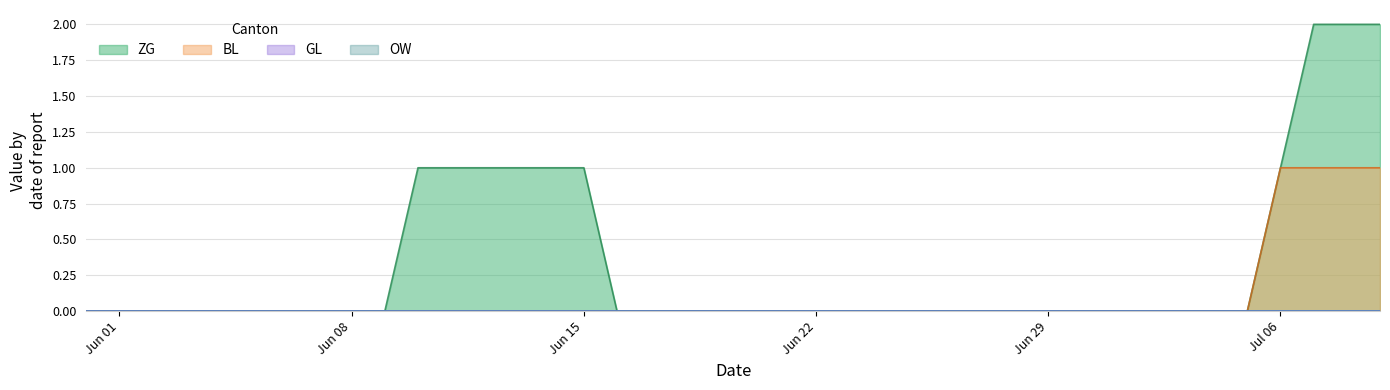

True or false: BL and ZG intersect in this chart.

False